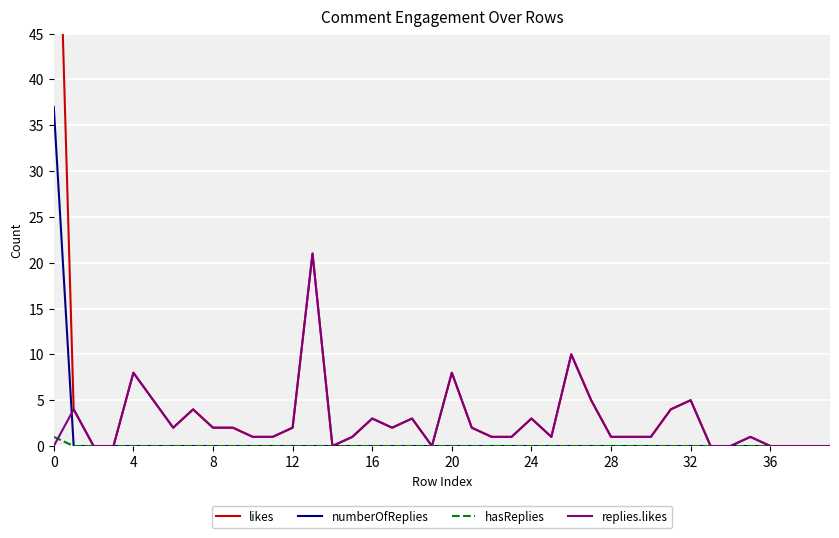

The value of hasReplies at 32 is 0. True or false?

True